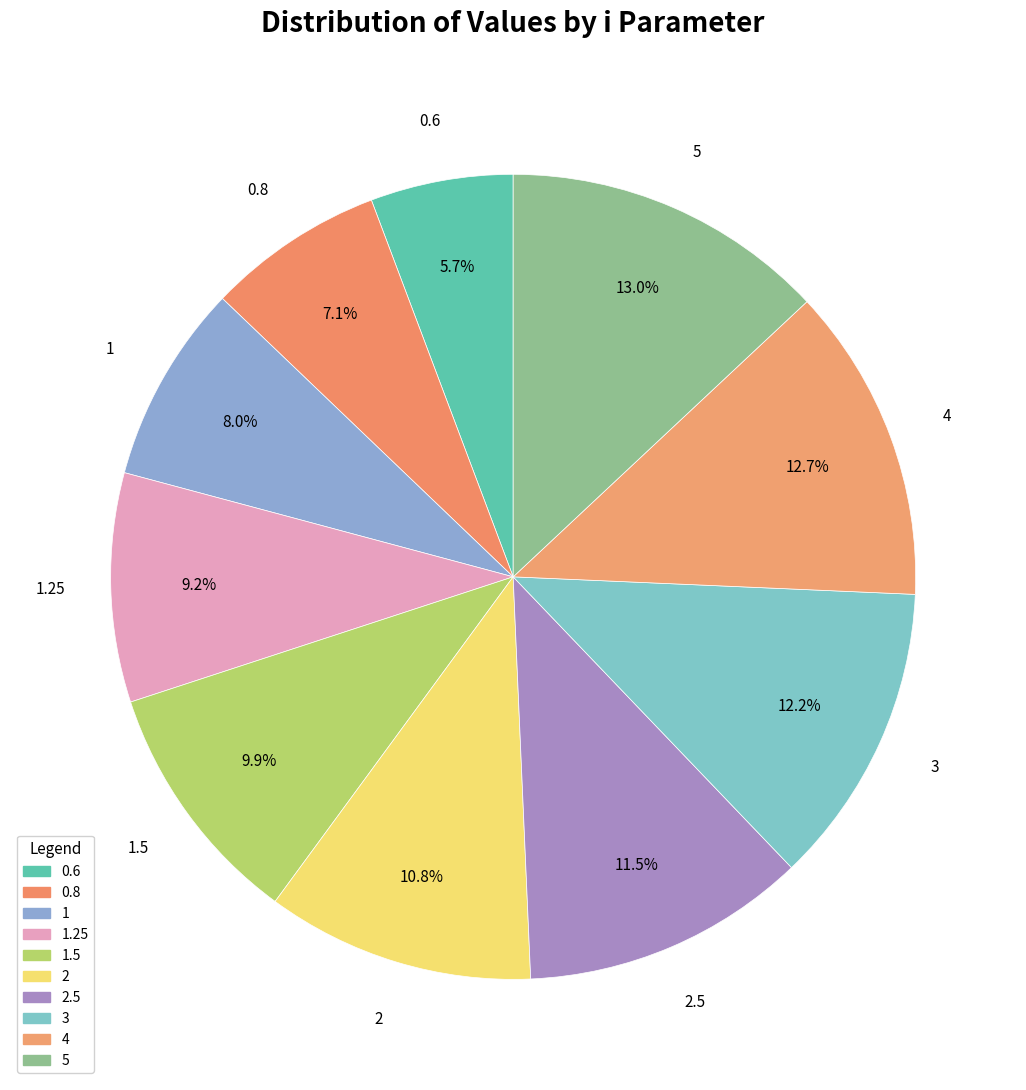

How many segments does this pie chart have?

10